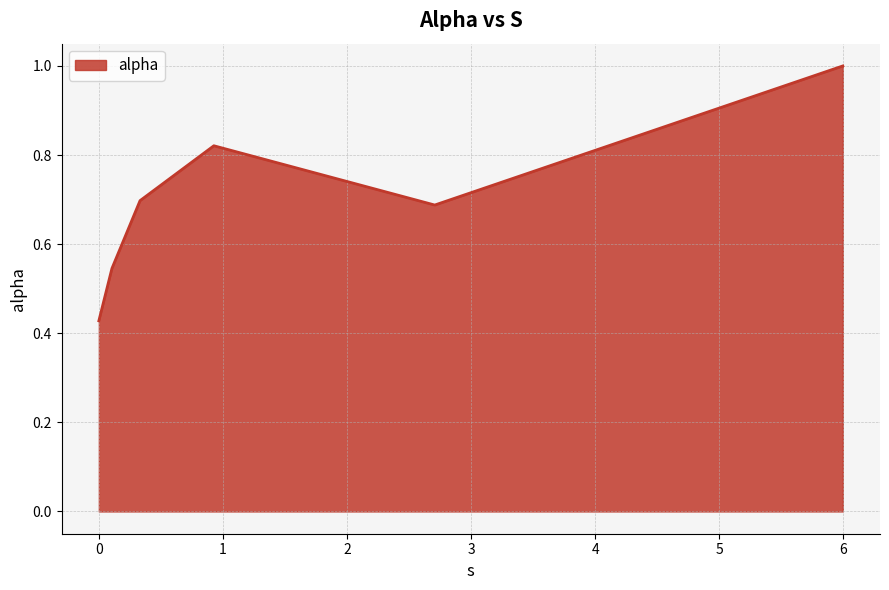

How many interior local peaks (higher than both neighbors) does the data have?

1